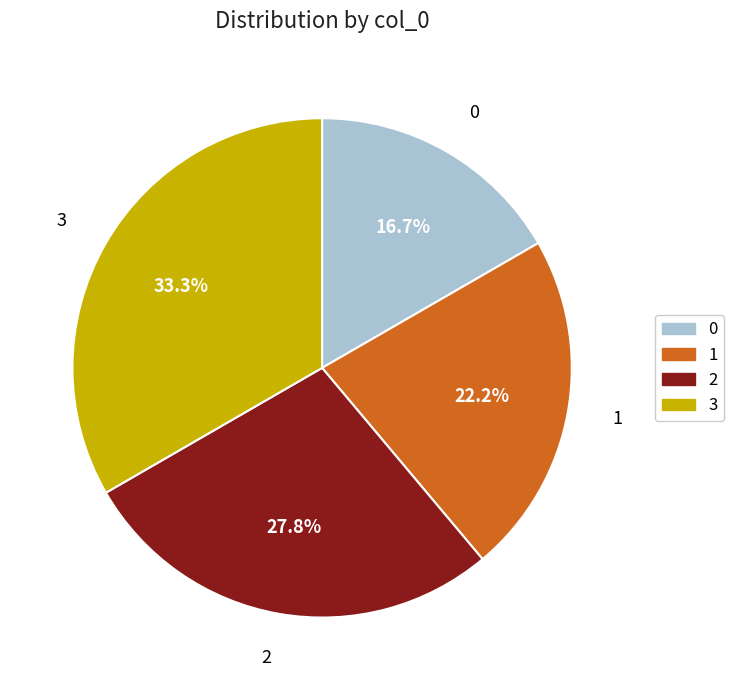

Does any single category account for the majority?

No